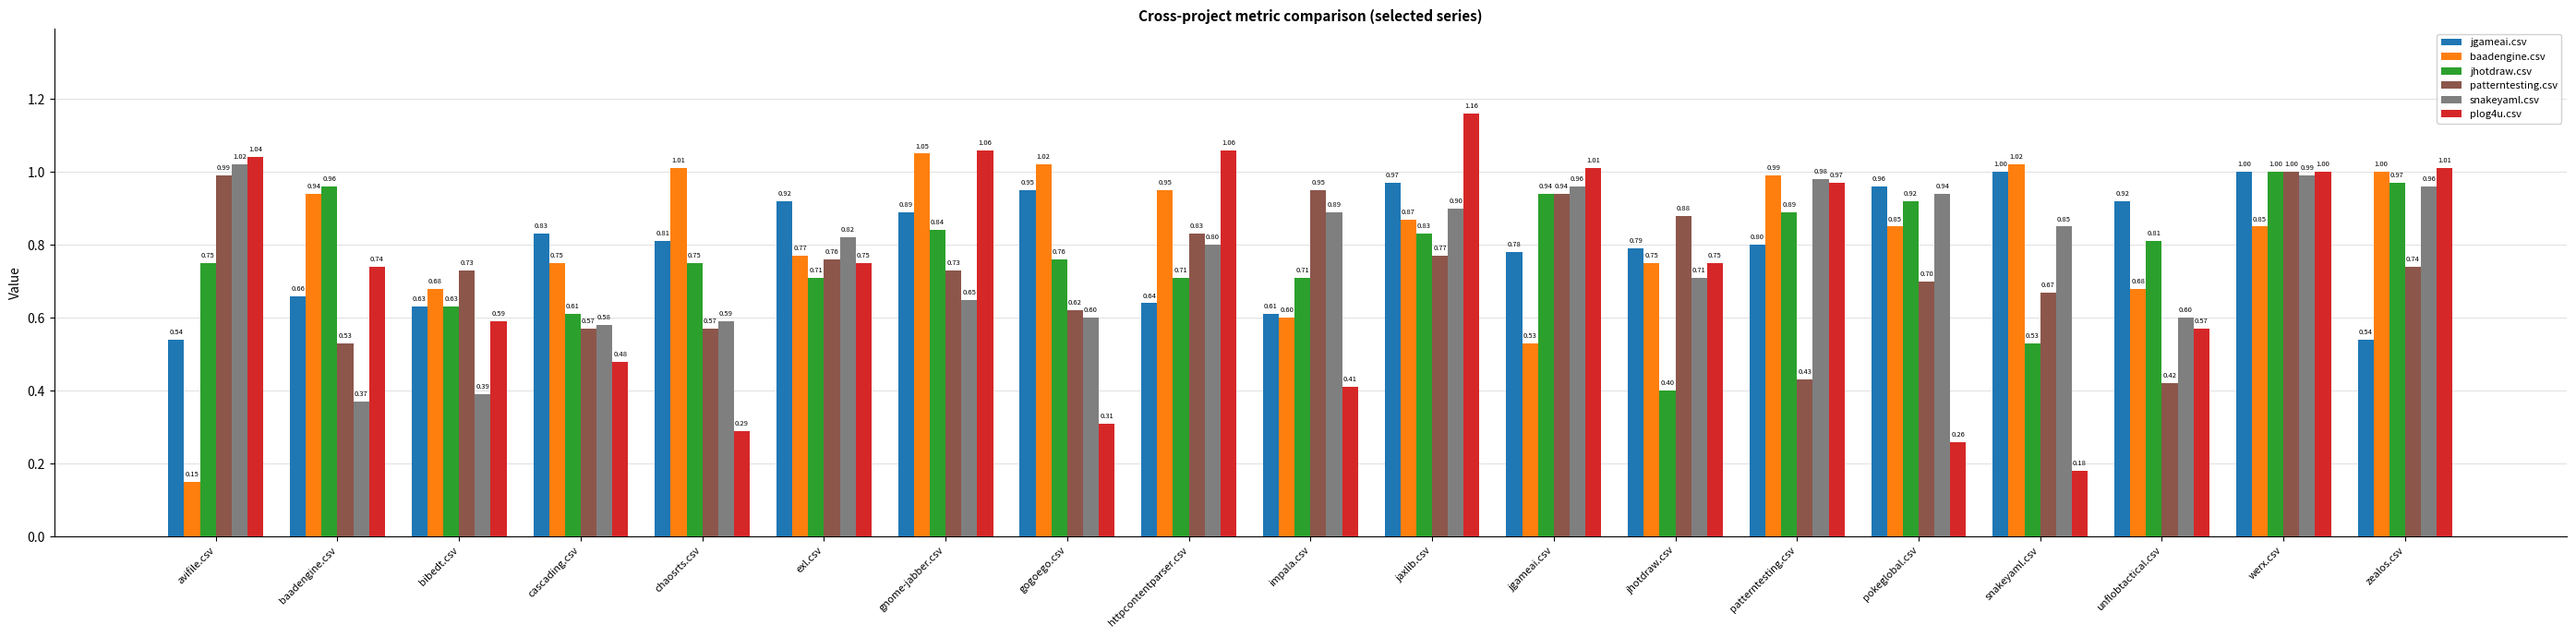

Which series has the largest total across all categories?

baadengine.csv